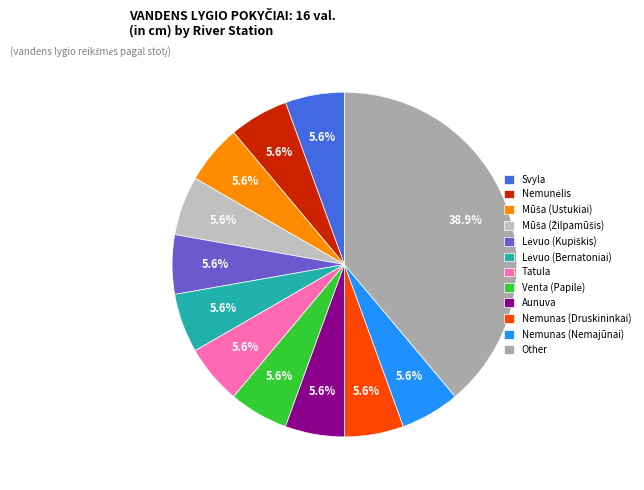

What is the largest slice in the pie chart?

Other